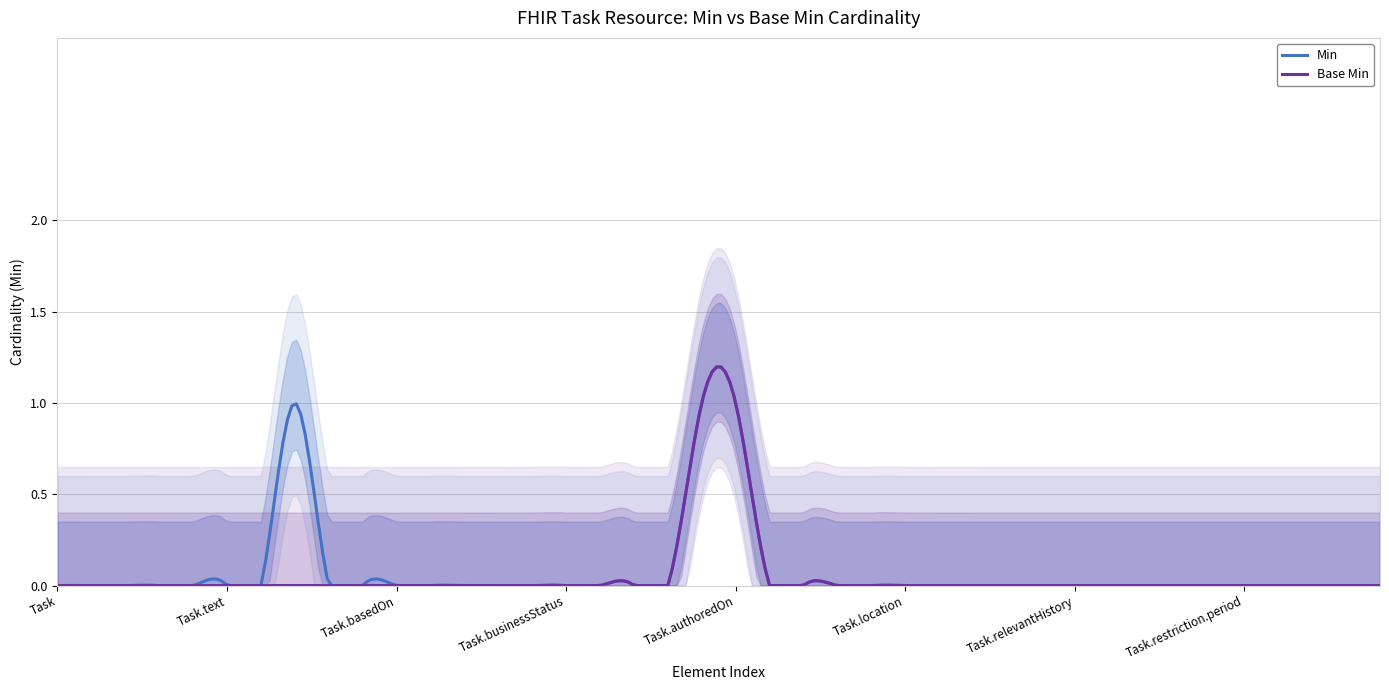

What is the sum of all Base Min values?

2